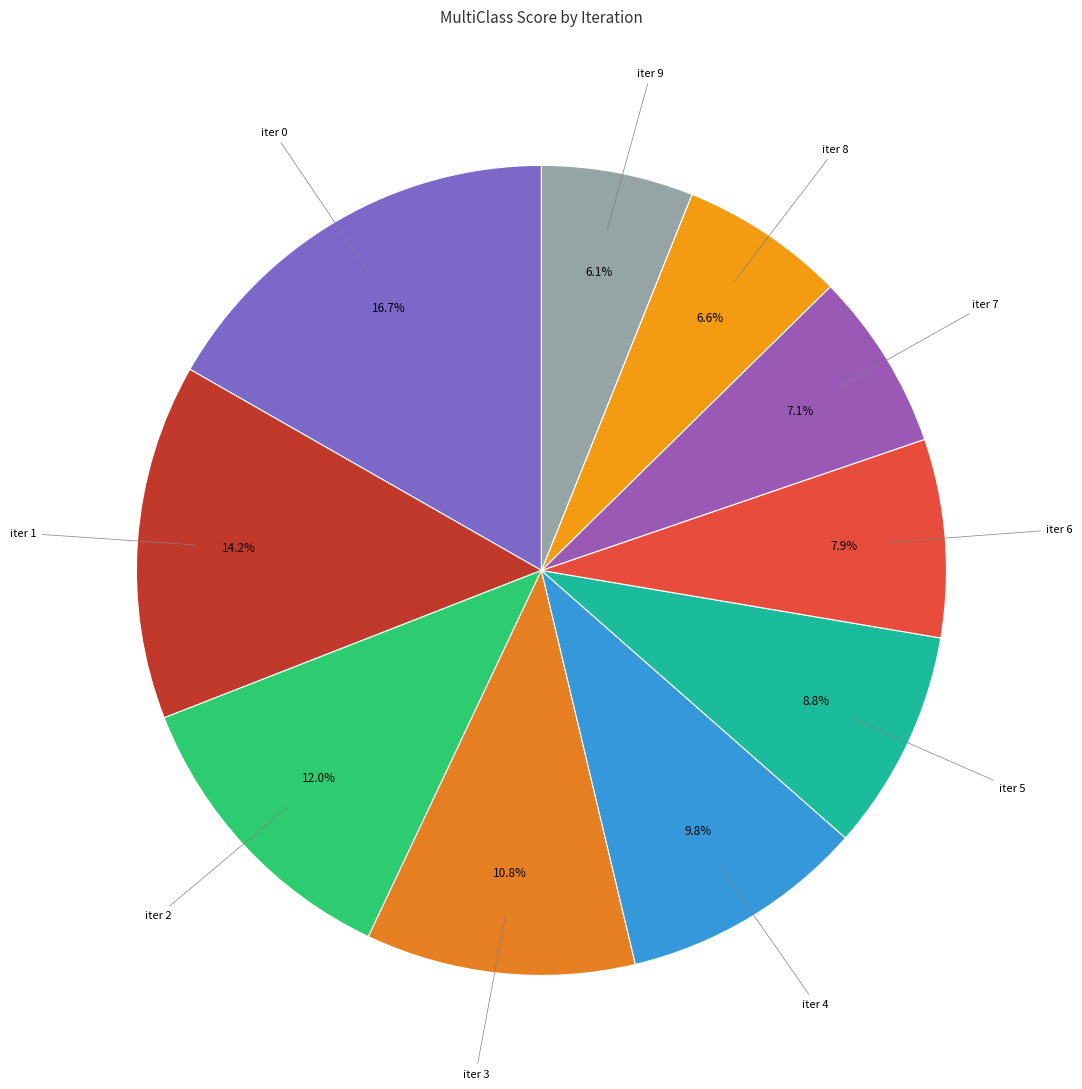

Rank the categories by value from lowest to highest.

iter 9, iter 8, iter 7, iter 6, iter 5, iter 4, iter 3, iter 2, iter 1, iter 0